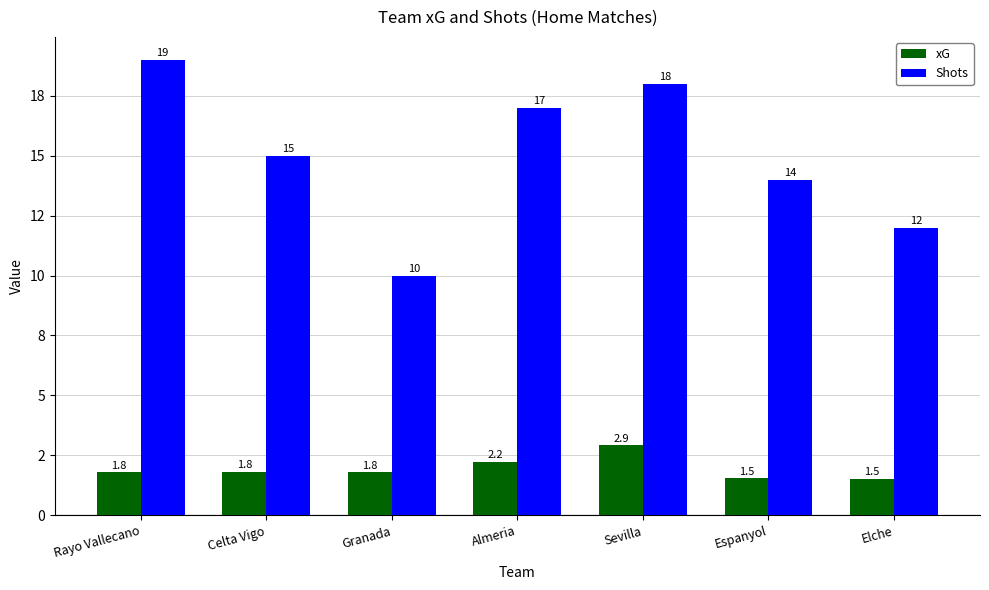

Count the xG values in the range 1 to 2.

5